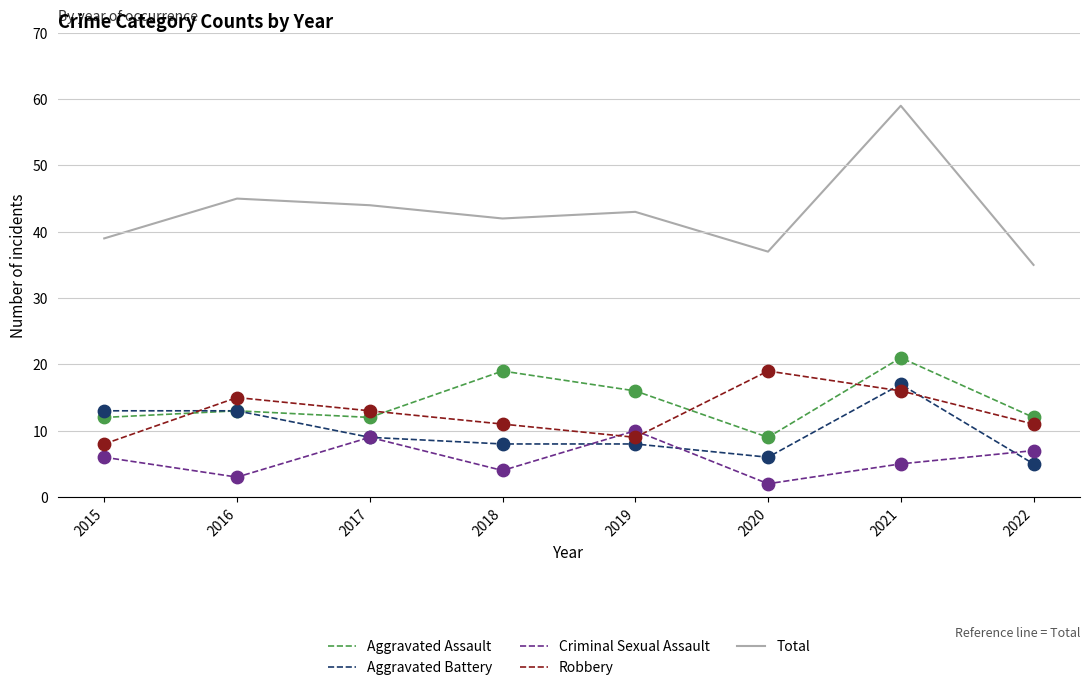

What is the difference between the highest and lowest values at 2021?

54